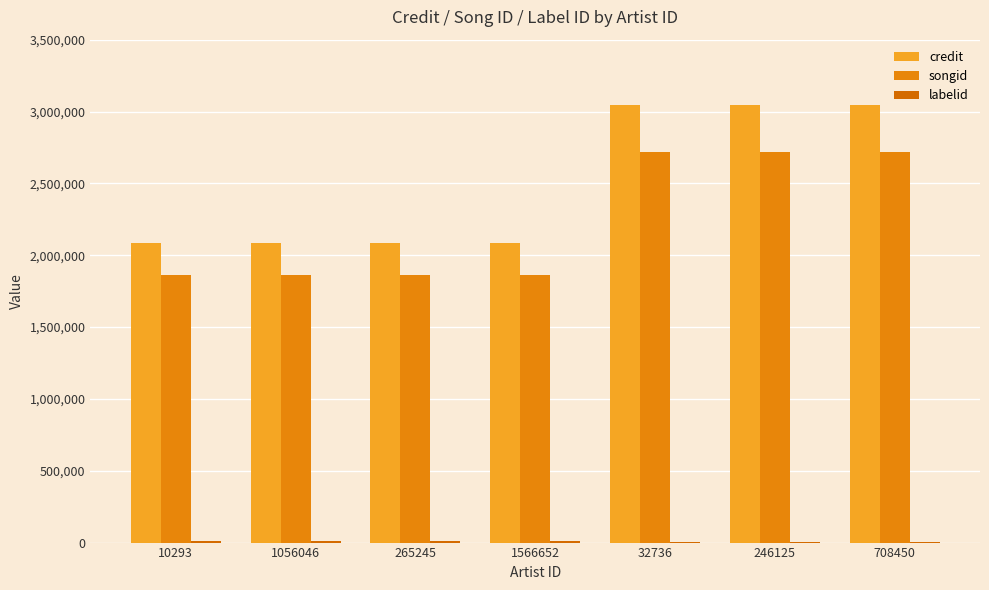

Reading left to right, extract all data points from this chart.

credit: 2083197	2083197	2083197	2083197	3043877	3043877	3043877
songid: 1865940	1865940	1865940	1865940	2716376	2716376	2716376
labelid: 7829	7829	7829	7829	5964	5964	5964